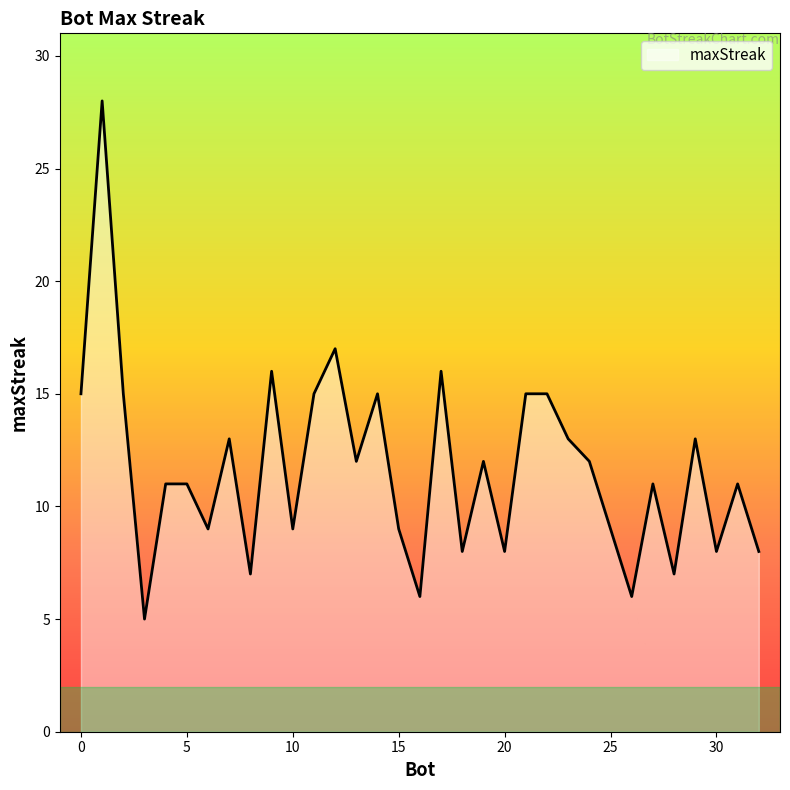

What is the maximum value shown in the chart?

28